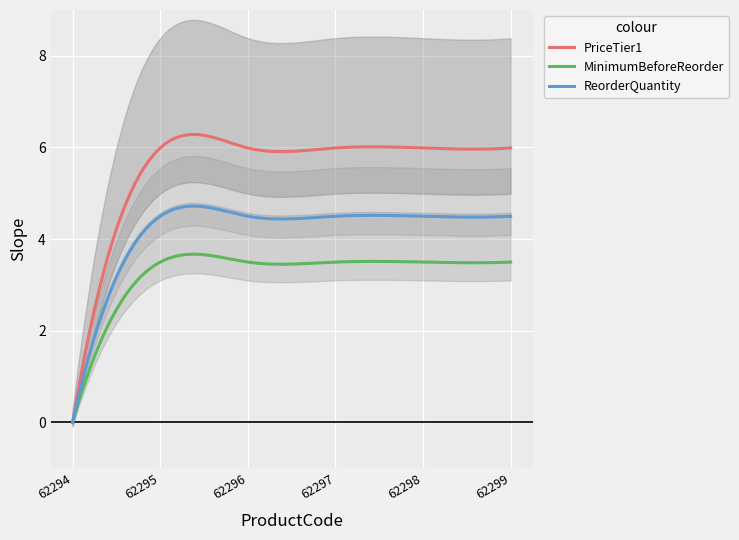

How many lines are shown in the chart?

3